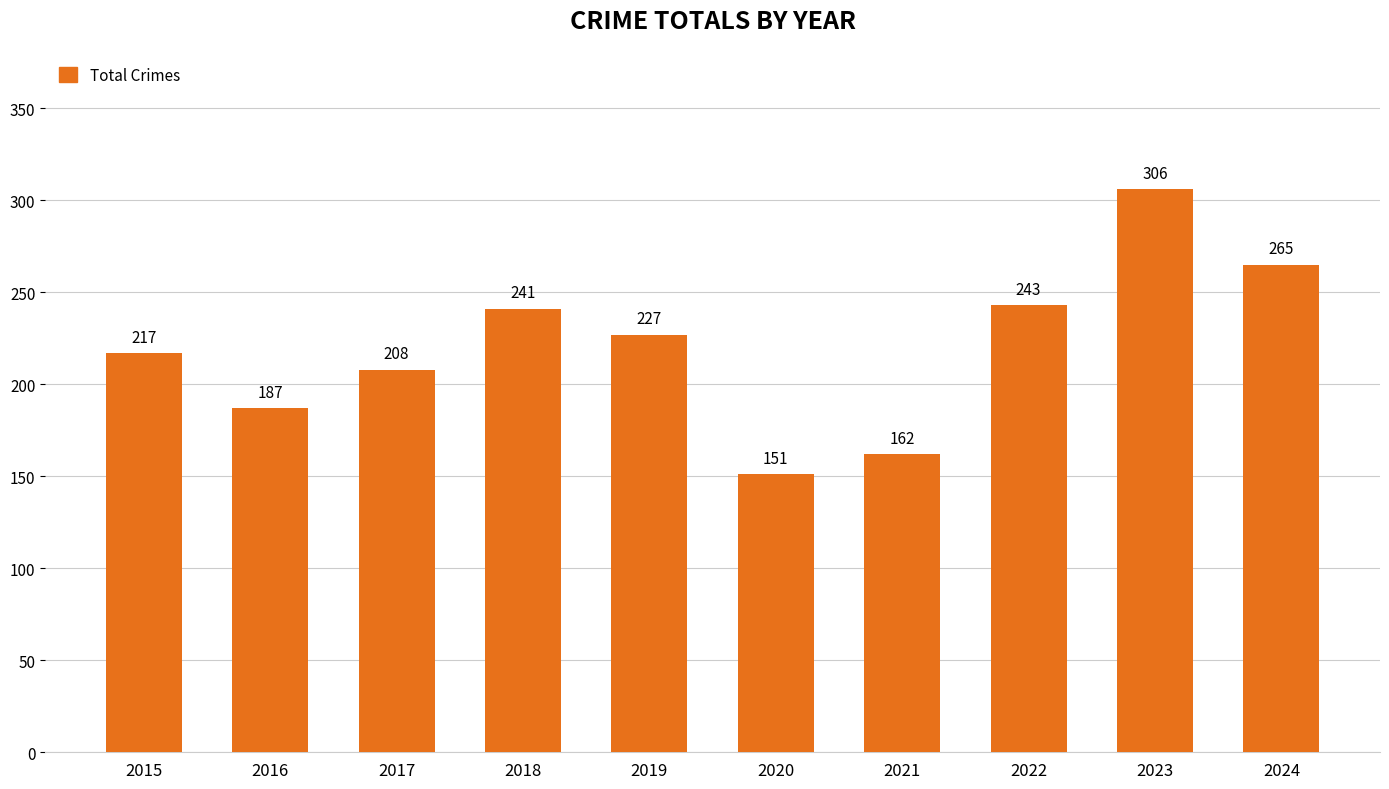

Is it true that the value at 2022 is 243?

True